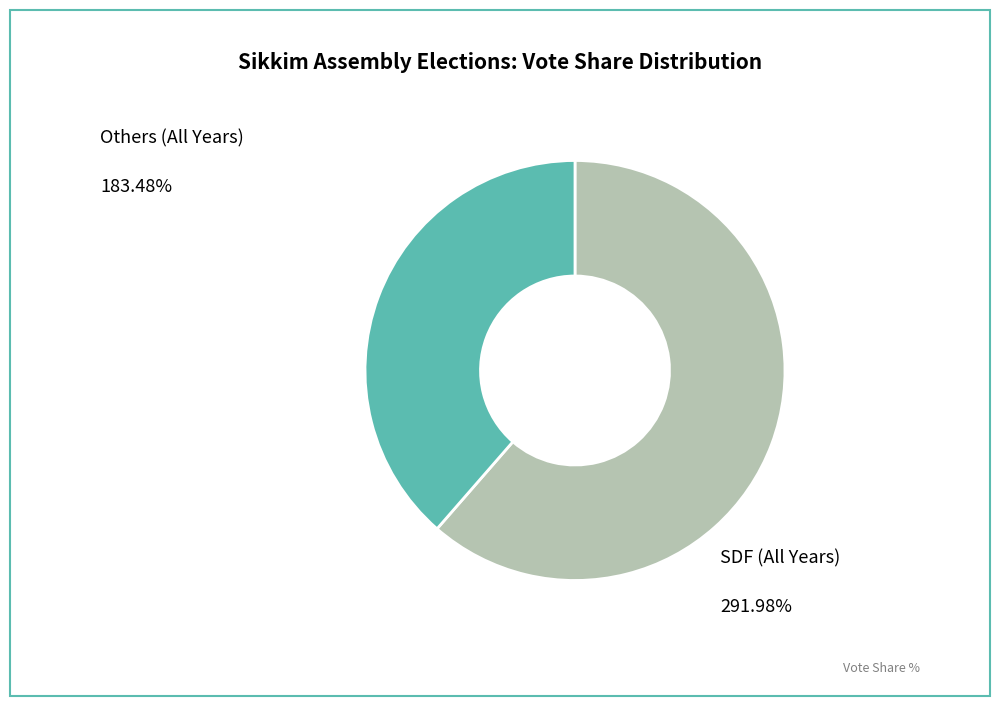

Is there any slice that represents more than half of the pie?

Yes